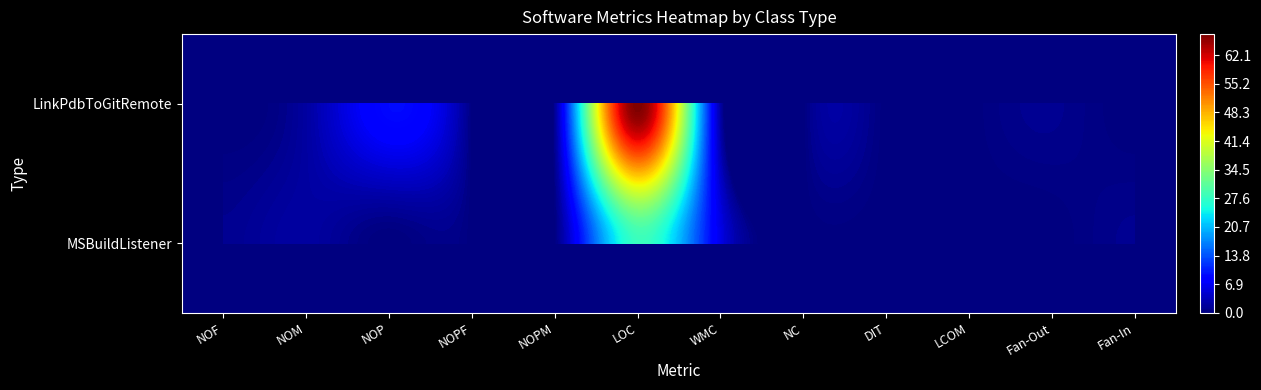

Rank the series by their average value, from lowest to highest.

MSBuildListener, LinkPdbToGitRemote